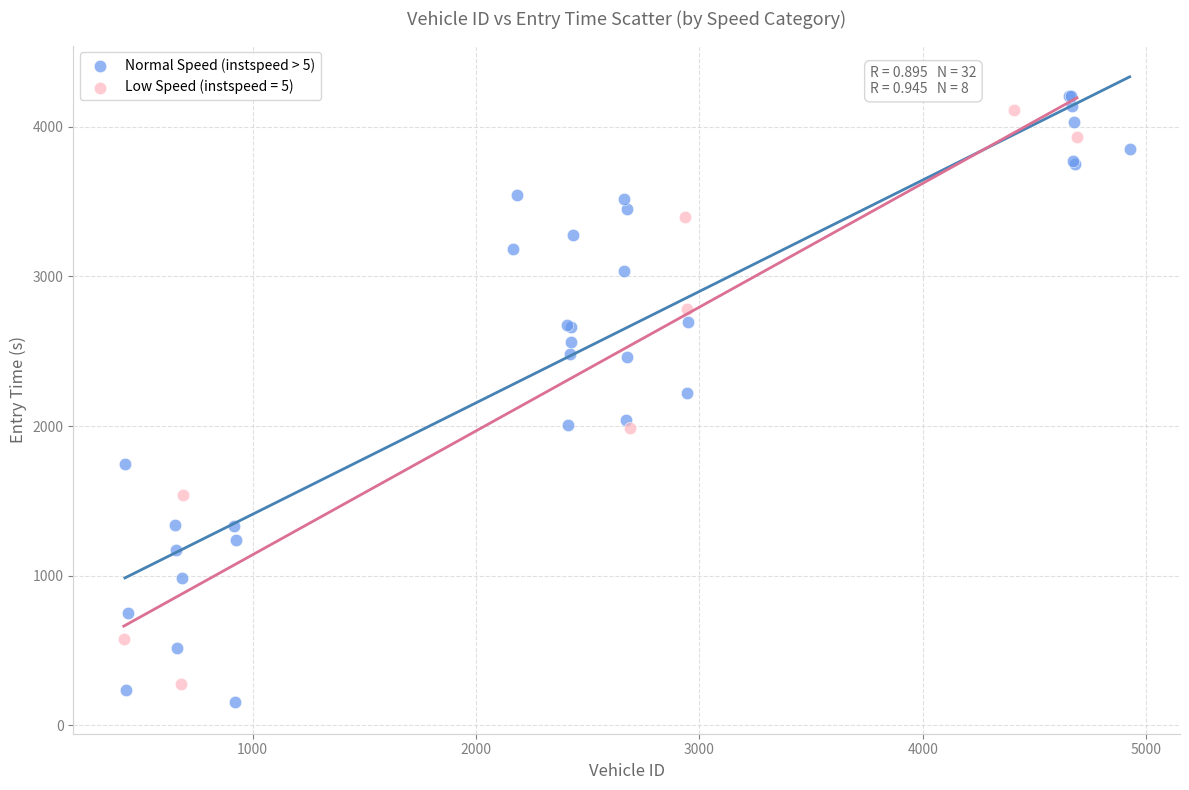

Which series has the widest spread of Y values?

Normal Speed (instspeed > 5)